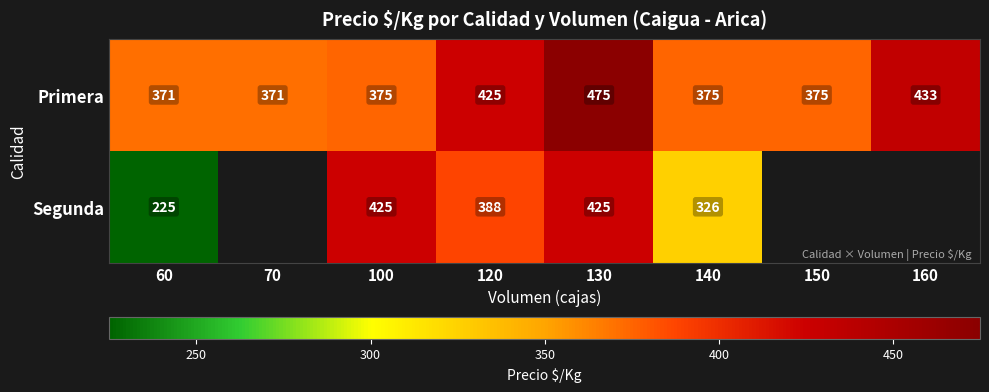

Rank the series at 120 from highest to lowest value.

Primera, Segunda